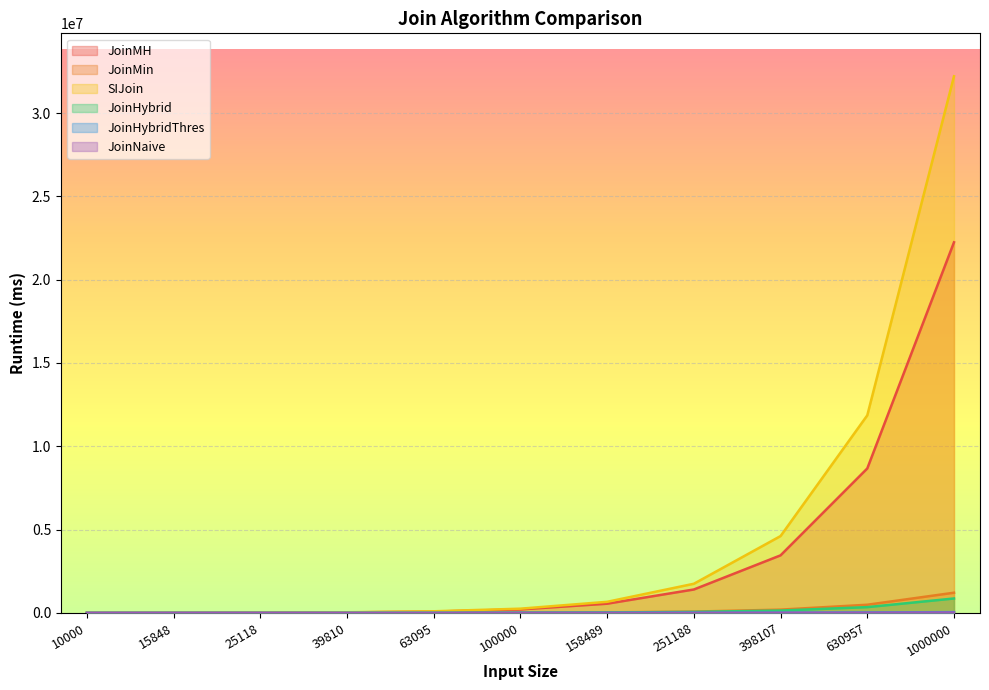

True or false: SIJoin and JoinMH intersect in this chart.

False